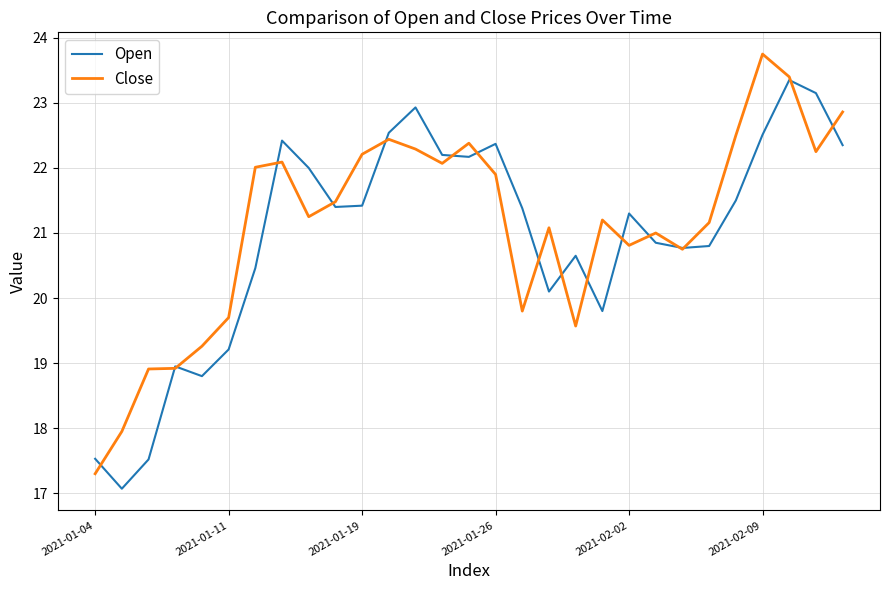

What is the difference between the second highest and second lowest values in the Open series?

5.6